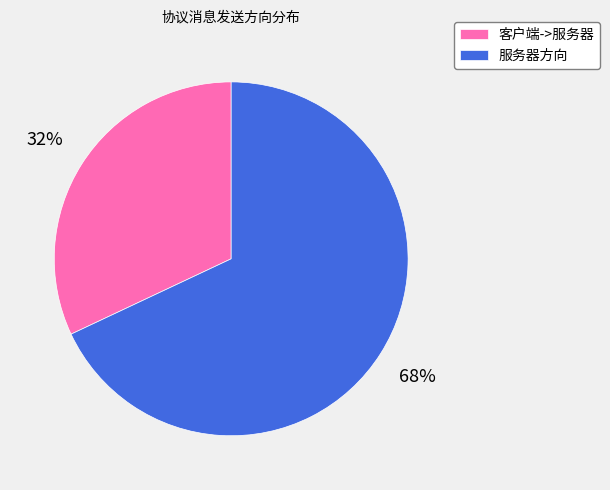

Is the sum of 服务器方向 and 客户端->服务器 greater than half?

Yes